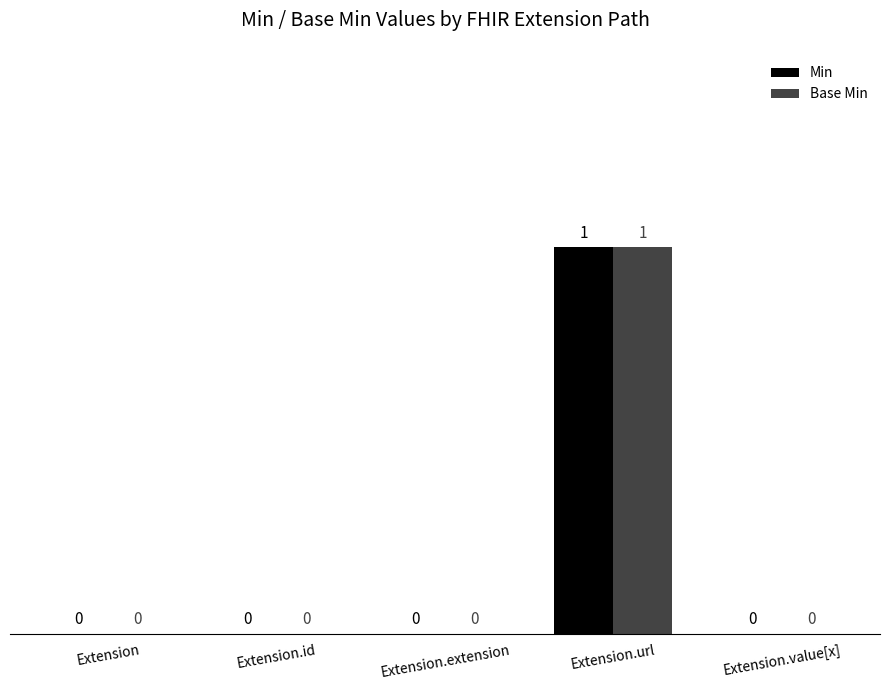

Does the chart contain stacked bars?

No